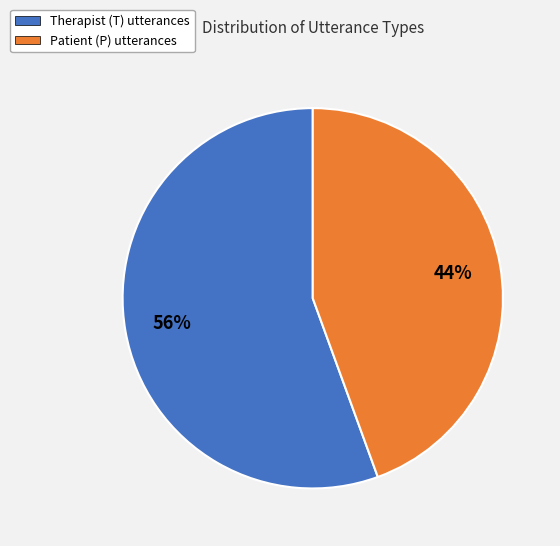

Combined, do Therapist (T) utterances and Patient (P) utterances account for over 50%?

Yes